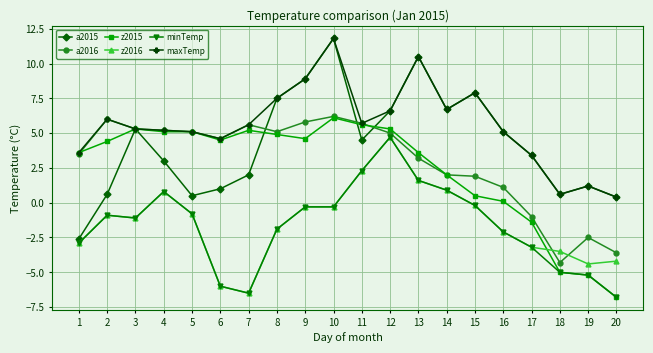

What is the total value across all series at 19?

-14.9